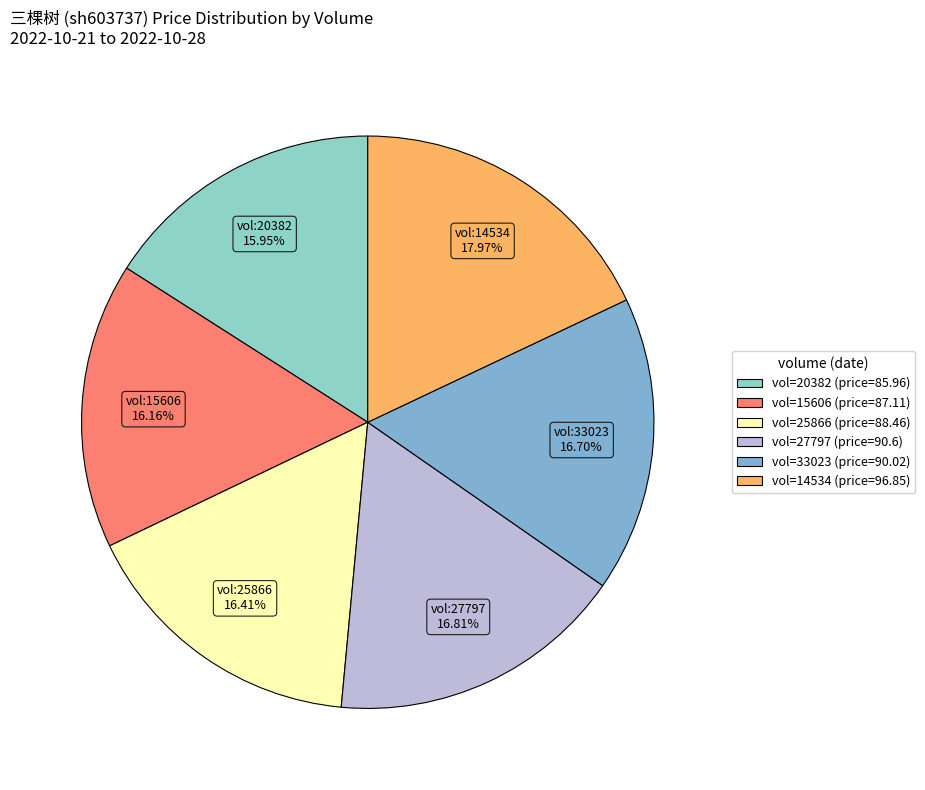

How many slices are in this pie chart?

6